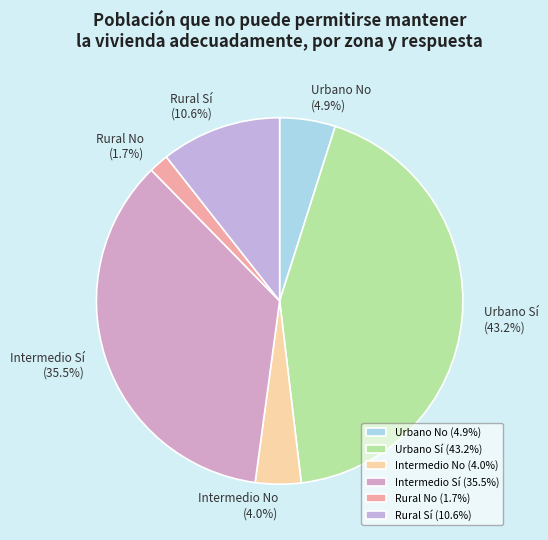

How many segments does this pie chart have?

6